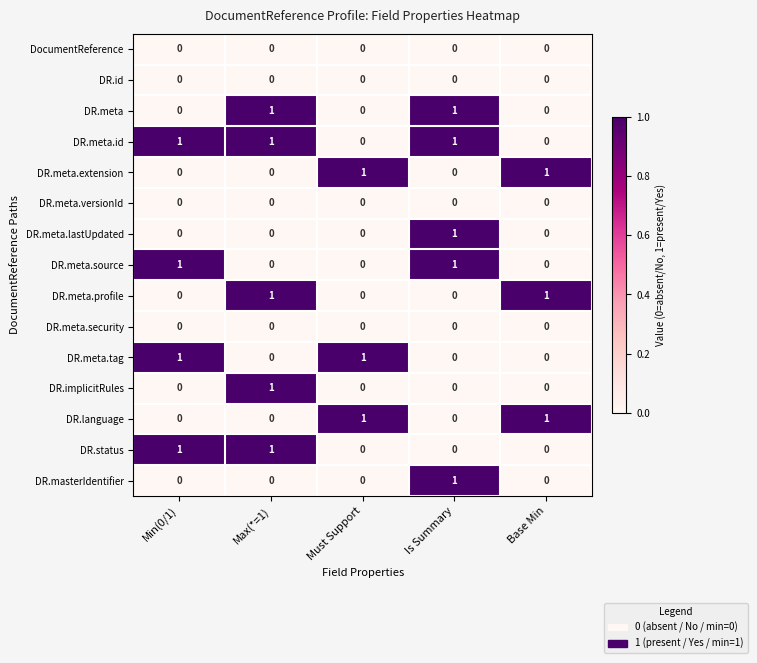

What is the spread (max minus min) of values at Base Min?

1